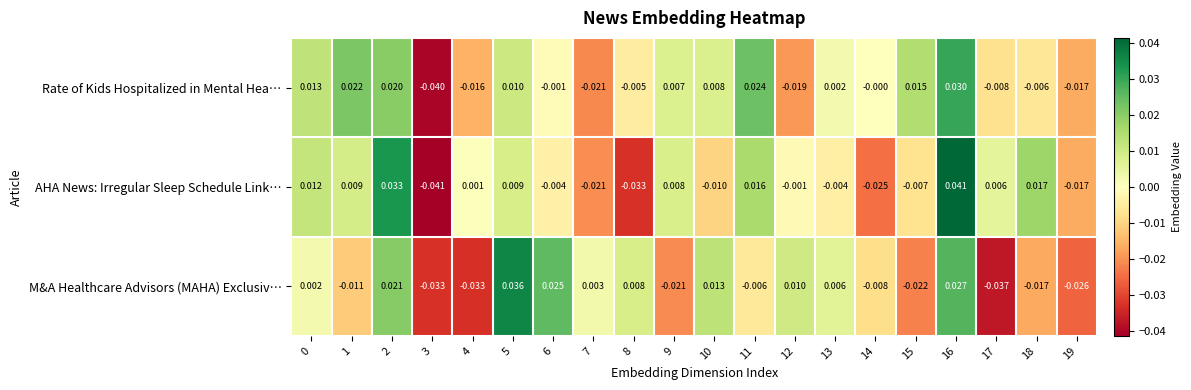

List the series in order of their peak value, highest first.

AHA News: Irregular Sleep Schedule Link…, M&A Healthcare Advisors (MAHA) Exclusiv…, Rate of Kids Hospitalized in Mental Hea…